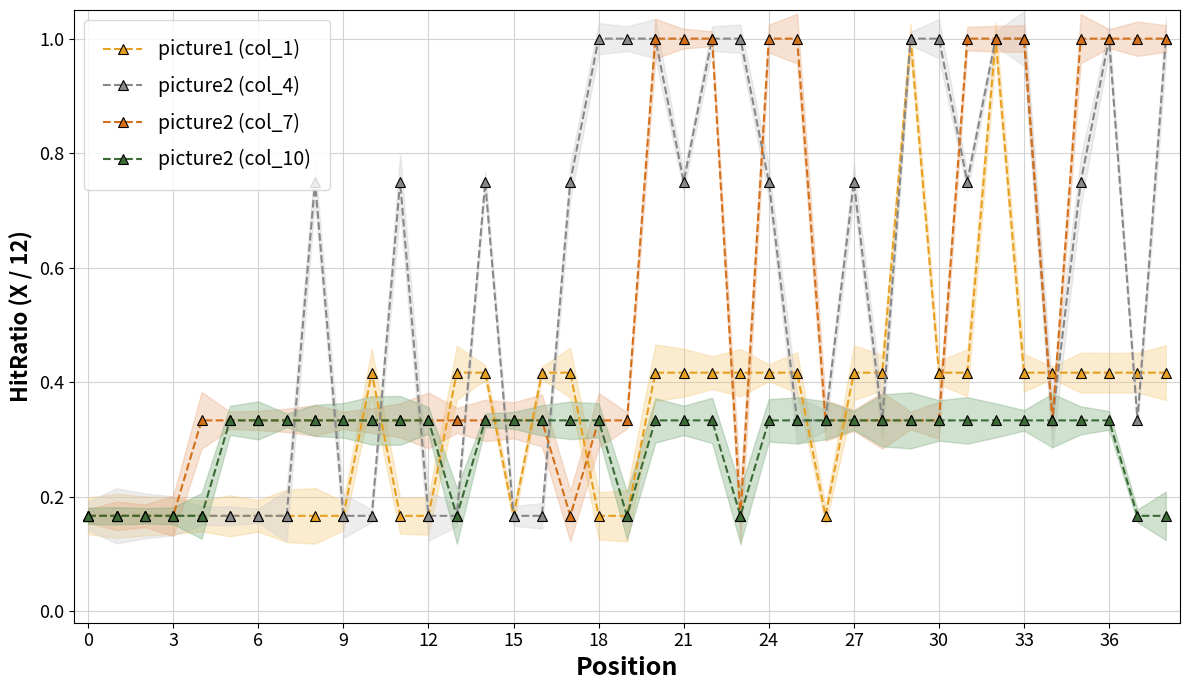

What is the label of the 10th point from the right?

29